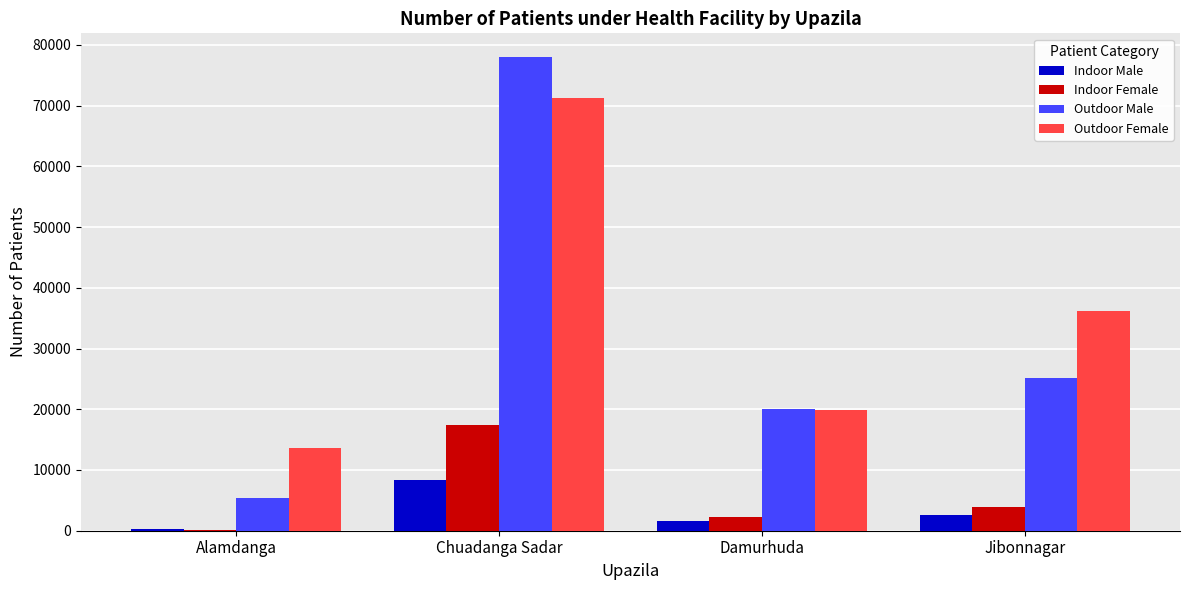

Is the value of Indoor Male at Chuadanga Sadar greater than the value of Indoor Female at Jibonnagar?

Yes